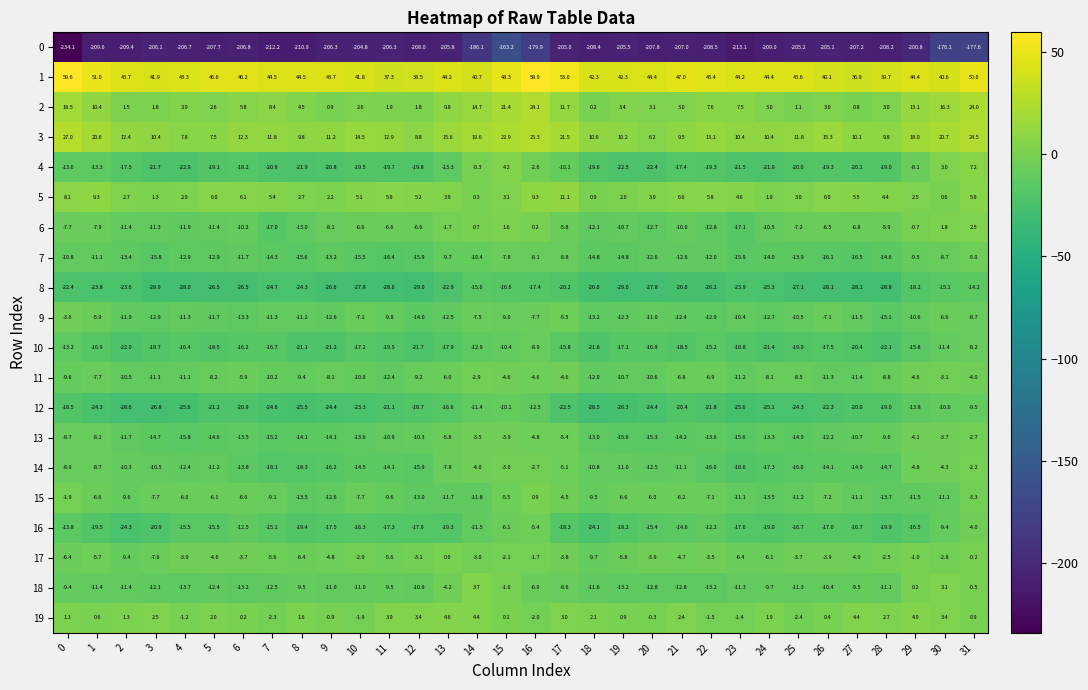

The value of 4 at 2 is -17.5. True or false?

True